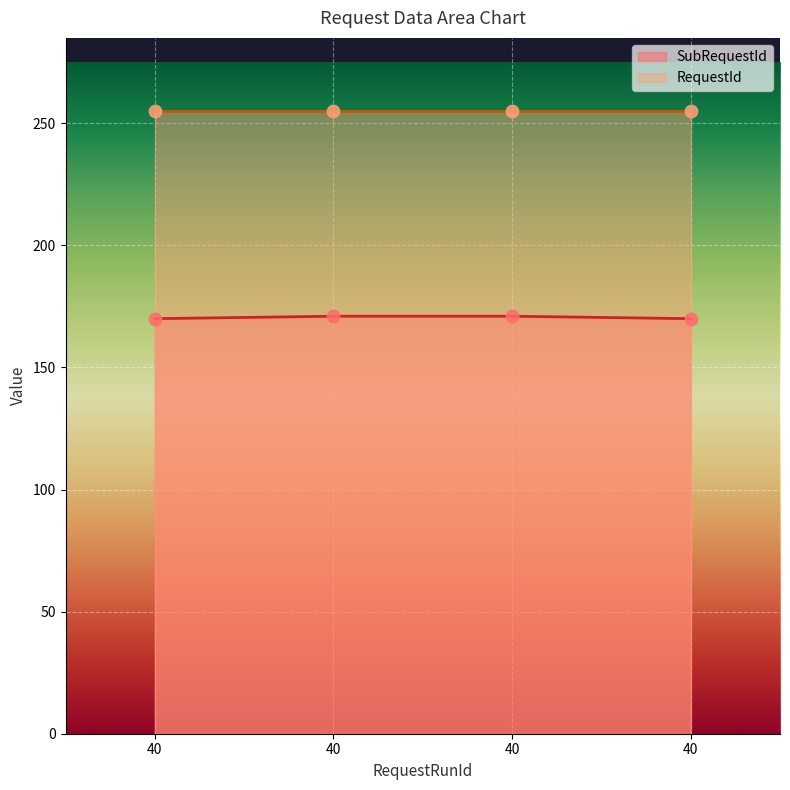

Which has a higher value, 40 or 40?

40